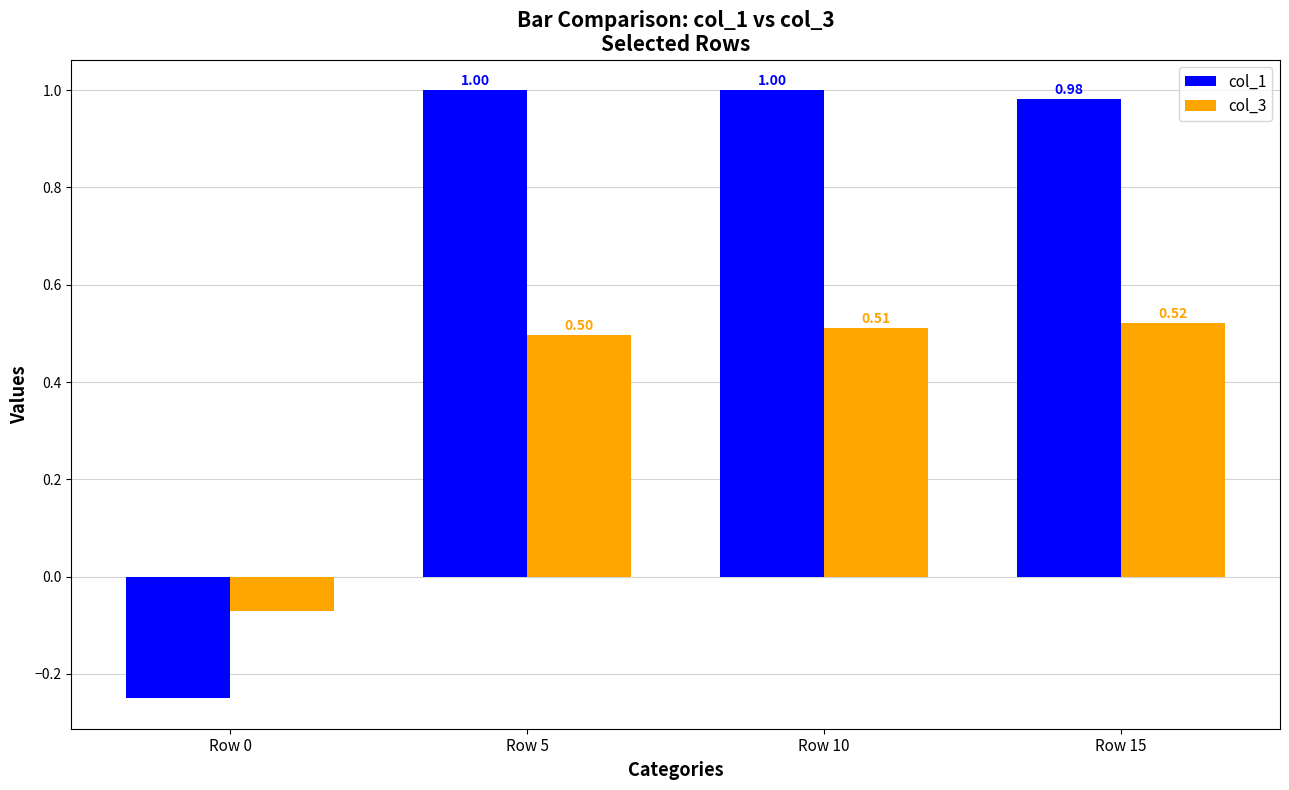

Between Row 0 and Row 15, which series saw the biggest shift?

col_1